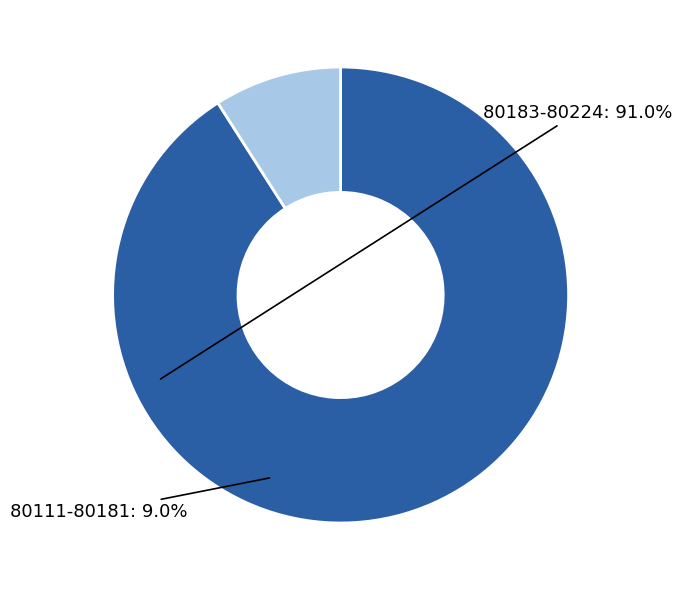

How many segments does this pie chart have?

2